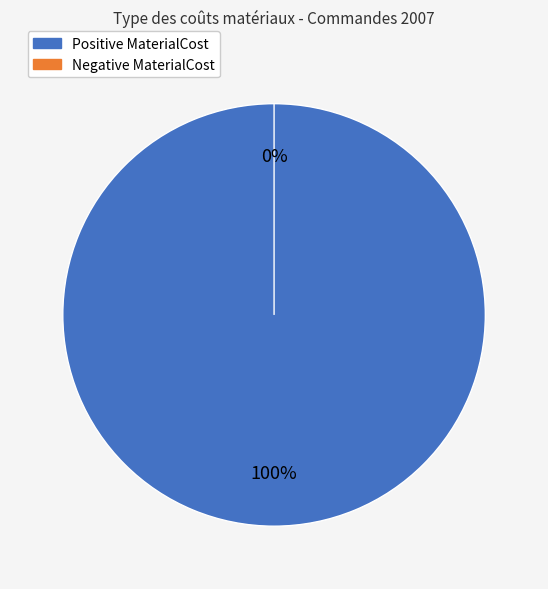

Does 29256 represent more than half of the total?

No